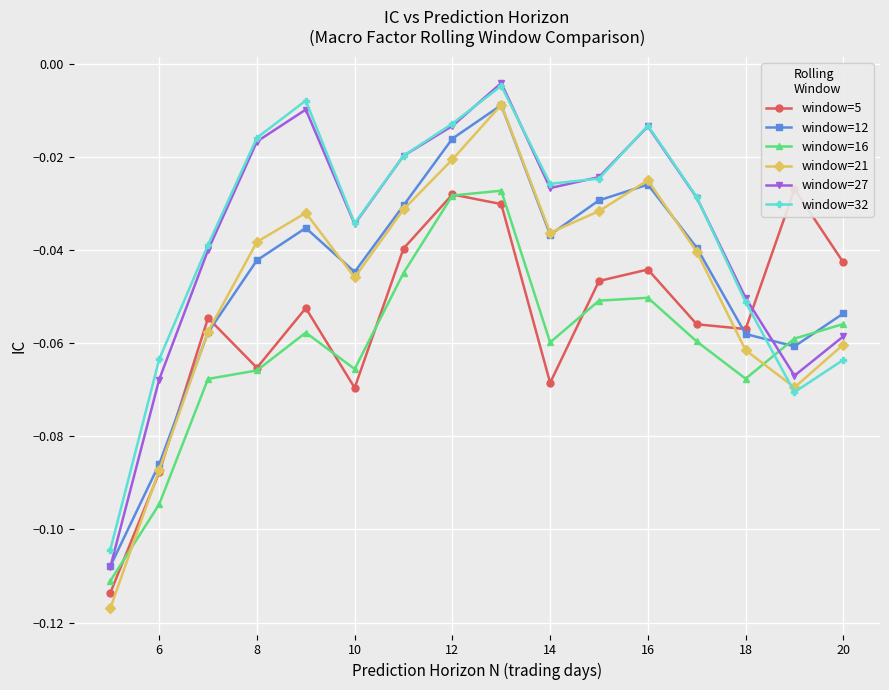

List the series in order of their peak value, lowest first.

window=16, window=5, window=12, window=21, window=32, window=27